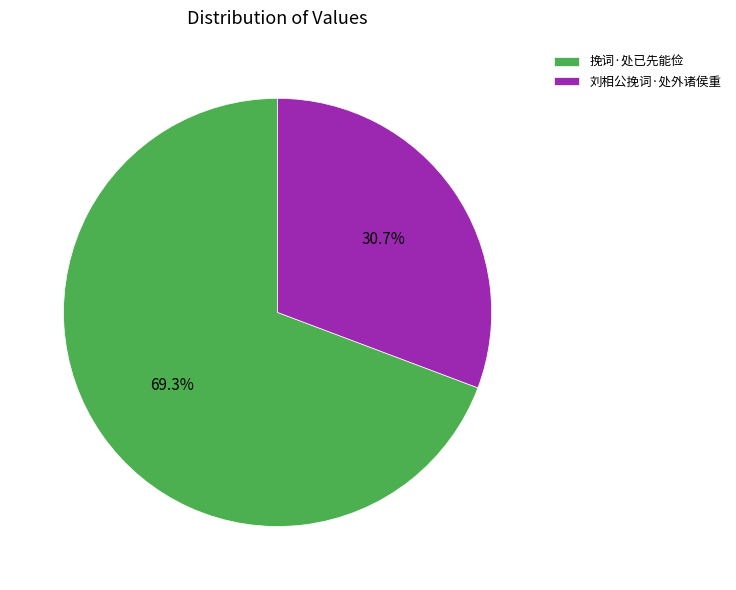

What is the ratio of the value at 刘相公挽词·处外诸侯重 to the value at 挽词·处已先能俭?

0.4